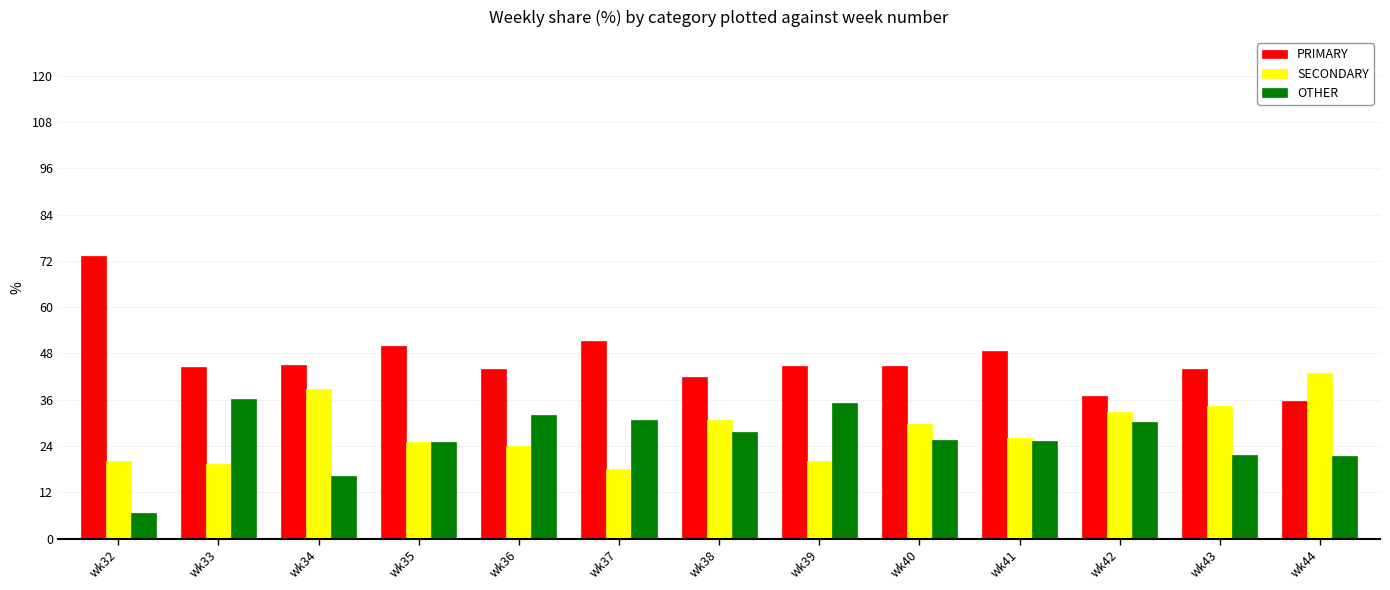

Which series has the largest range (max minus min)?

PRIMARY